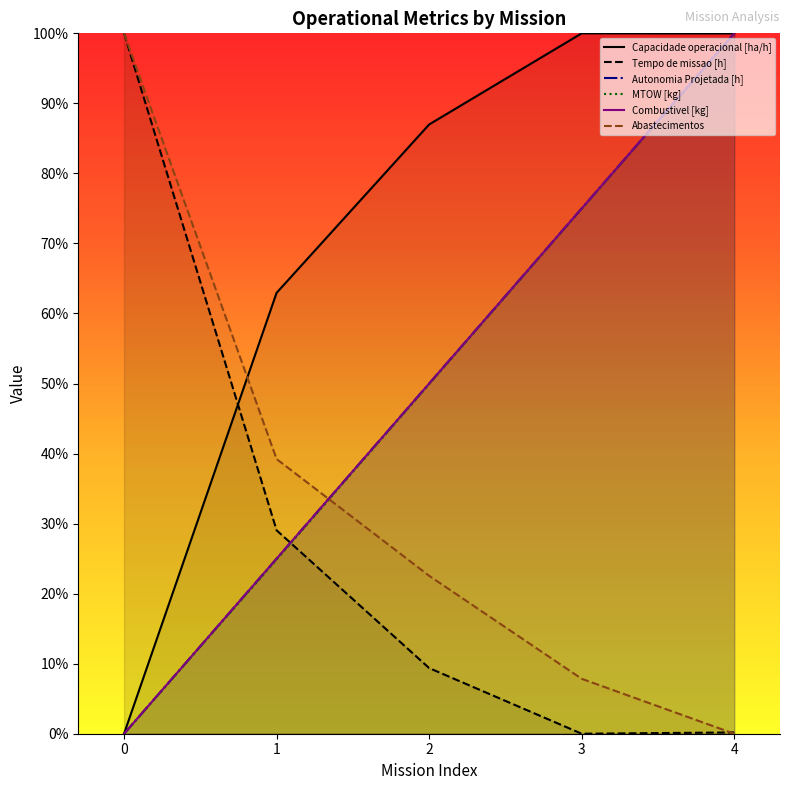

What value does the Abastecimentos series have at 3?

0.1